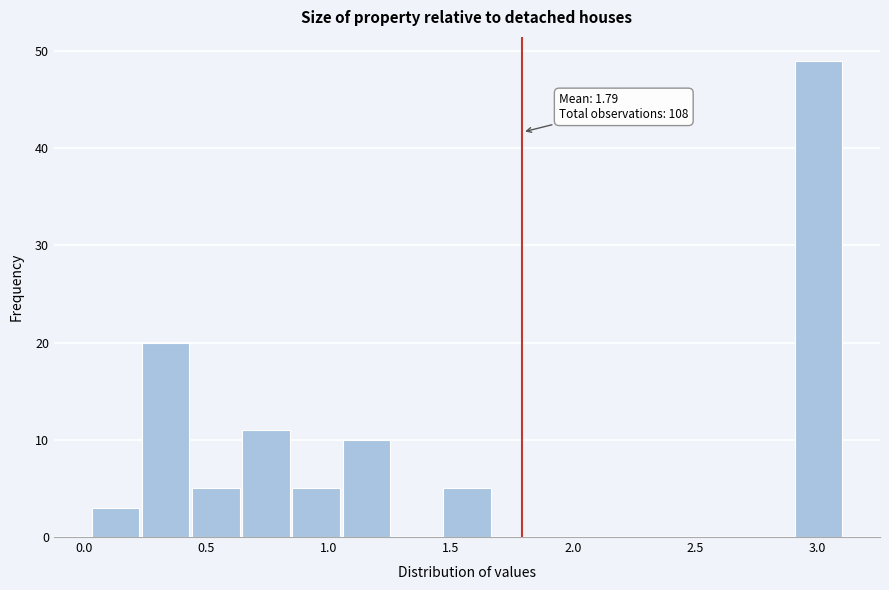

Over which range of the x-axis is the bar tallest?

2.90 to 3.10